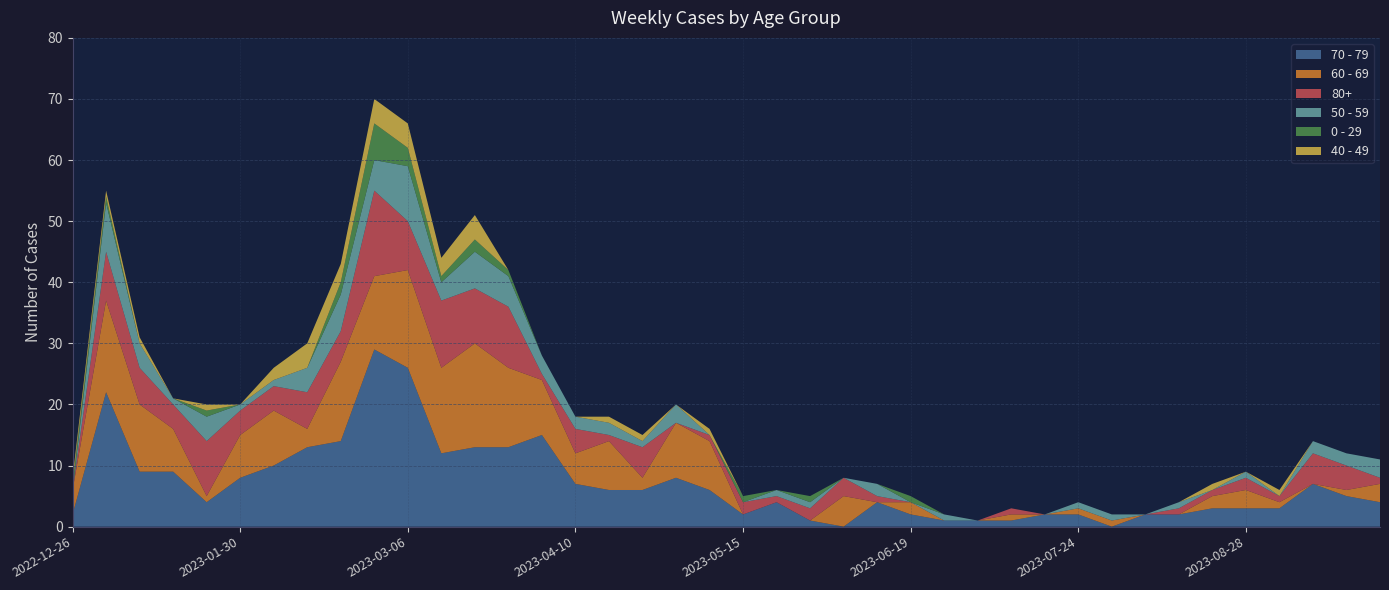

Reading left to right, transcribe all the data shown in this chart.

70 - 79: 2022-12-26=2	2023-01-02=22	2023-01-09=9	2023-01-16=9	2023-01-23=4	2023-01-30=8	2023-02-06=10	2023-02-13=13	2023-02-20=14	2023-02-27=29	2023-03-06=26	2023-03-13=12	2023-03-20=13	2023-03-27=13	2023-04-03=15	2023-04-10=7	2023-04-17=6	2023-04-24=6	2023-05-01=8	2023-05-08=6	2023-05-15=2	2023-05-22=4	2023-05-29=1	2023-06-05=0	2023-06-12=4	2023-06-19=2	2023-06-26=1	2023-07-03=1	2023-07-10=1	2023-07-17=2	2023-07-24=2	2023-07-31=0	2023-08-07=2	2023-08-14=2	2023-08-21=3	2023-08-28=3	2023-09-04=3	2023-09-11=7	2023-09-18=5	2023-09-25=4
60 - 69: 2022-12-26=4	2023-01-02=15	2023-01-09=11	2023-01-16=7	2023-01-23=1	2023-01-30=7	2023-02-06=9	2023-02-13=3	2023-02-20=13	2023-02-27=12	2023-03-06=16	2023-03-13=14	2023-03-20=17	2023-03-27=13	2023-04-03=9	2023-04-10=5	2023-04-17=8	2023-04-24=2	2023-05-01=9	2023-05-08=8	2023-05-15=0	2023-05-22=0	2023-05-29=0	2023-06-05=5	2023-06-12=0	2023-06-19=2	2023-06-26=0	2023-07-03=0	2023-07-10=1	2023-07-17=0	2023-07-24=1	2023-07-31=1	2023-08-07=0	2023-08-14=0	2023-08-21=2	2023-08-28=3	2023-09-04=1	2023-09-11=0	2023-09-18=1	2023-09-25=3
80+: 2022-12-26=0	2023-01-02=8	2023-01-09=6	2023-01-16=4	2023-01-23=9	2023-01-30=4	2023-02-06=4	2023-02-13=6	2023-02-20=5	2023-02-27=14	2023-03-06=8	2023-03-13=11	2023-03-20=9	2023-03-27=10	2023-04-03=1	2023-04-10=4	2023-04-17=1	2023-04-24=5	2023-05-01=0	2023-05-08=1	2023-05-15=2	2023-05-22=1	2023-05-29=2	2023-06-05=3	2023-06-12=1	2023-06-19=0	2023-06-26=0	2023-07-03=0	2023-07-10=1	2023-07-17=0	2023-07-24=0	2023-07-31=0	2023-08-07=0	2023-08-14=1	2023-08-21=1	2023-08-28=2	2023-09-04=1	2023-09-11=5	2023-09-18=4	2023-09-25=1
50 - 59: 2022-12-26=0	2023-01-02=8	2023-01-09=4	2023-01-16=1	2023-01-23=4	2023-01-30=1	2023-02-06=1	2023-02-13=4	2023-02-20=6	2023-02-27=5	2023-03-06=9	2023-03-13=3	2023-03-20=6	2023-03-27=5	2023-04-03=3	2023-04-10=2	2023-04-17=2	2023-04-24=1	2023-05-01=3	2023-05-08=0	2023-05-15=0	2023-05-22=1	2023-05-29=1	2023-06-05=0	2023-06-12=2	2023-06-19=0	2023-06-26=1	2023-07-03=0	2023-07-10=0	2023-07-17=0	2023-07-24=1	2023-07-31=1	2023-08-07=0	2023-08-14=1	2023-08-21=0	2023-08-28=1	2023-09-04=0	2023-09-11=2	2023-09-18=2	2023-09-25=3
0 - 29: 2022-12-26=1	2023-01-02=1	2023-01-09=0	2023-01-16=0	2023-01-23=1	2023-01-30=0	2023-02-06=0	2023-02-13=0	2023-02-20=2	2023-02-27=6	2023-03-06=3	2023-03-13=1	2023-03-20=2	2023-03-27=1	2023-04-03=0	2023-04-10=0	2023-04-17=0	2023-04-24=0	2023-05-01=0	2023-05-08=0	2023-05-15=1	2023-05-22=0	2023-05-29=1	2023-06-05=0	2023-06-12=0	2023-06-19=1	2023-06-26=0	2023-07-03=0	2023-07-10=0	2023-07-17=0	2023-07-24=0	2023-07-31=0	2023-08-07=0	2023-08-14=0	2023-08-21=0	2023-08-28=0	2023-09-04=0	2023-09-11=0	2023-09-18=0	2023-09-25=0
40 - 49: 2022-12-26=1	2023-01-02=1	2023-01-09=1	2023-01-16=0	2023-01-23=1	2023-01-30=0	2023-02-06=2	2023-02-13=4	2023-02-20=3	2023-02-27=4	2023-03-06=4	2023-03-13=3	2023-03-20=4	2023-03-27=0	2023-04-03=0	2023-04-10=0	2023-04-17=1	2023-04-24=1	2023-05-01=0	2023-05-08=1	2023-05-15=0	2023-05-22=0	2023-05-29=0	2023-06-05=0	2023-06-12=0	2023-06-19=0	2023-06-26=0	2023-07-03=0	2023-07-10=0	2023-07-17=0	2023-07-24=0	2023-07-31=0	2023-08-07=0	2023-08-14=0	2023-08-21=1	2023-08-28=0	2023-09-04=1	2023-09-11=0	2023-09-18=0	2023-09-25=0